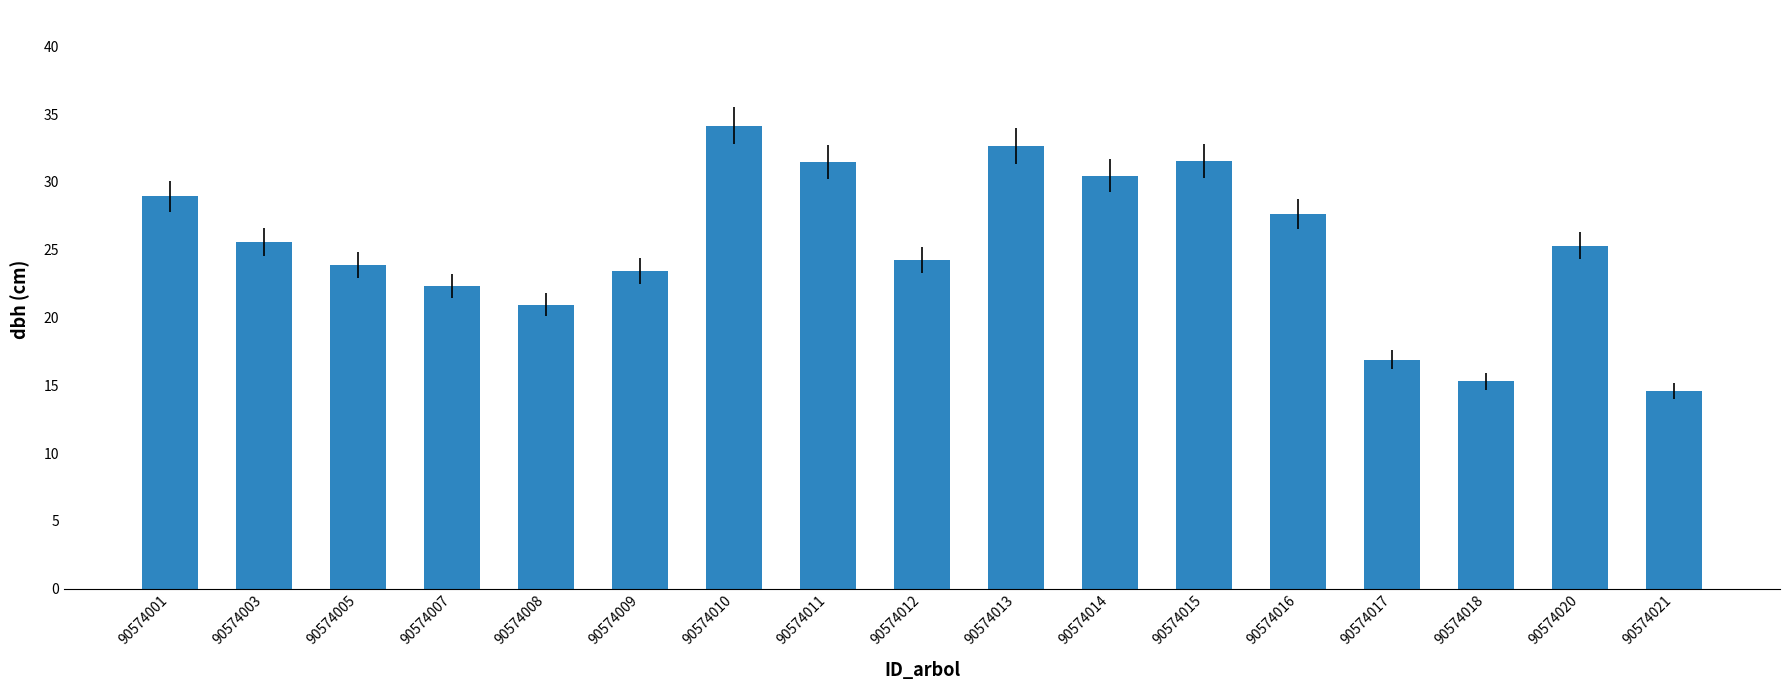

What is the value of the 2nd bar from the left?

25.6